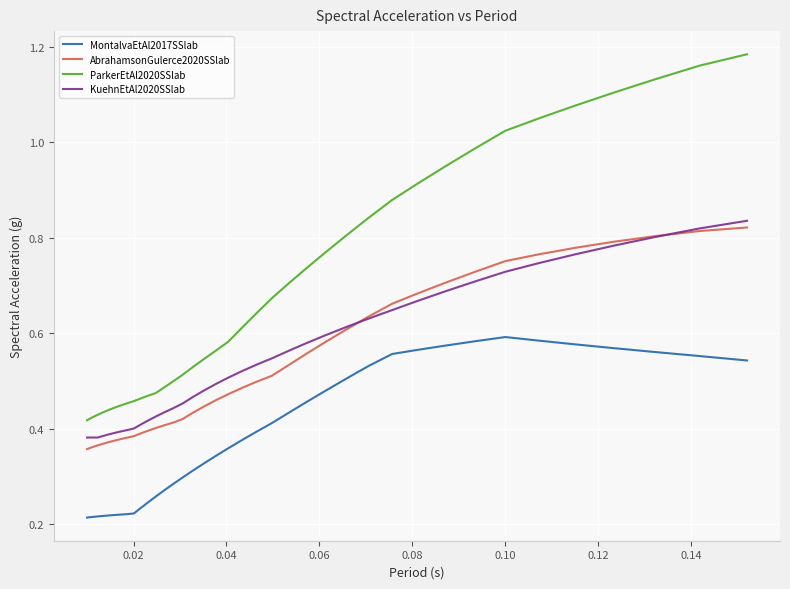

How many lines are shown in the chart?

4